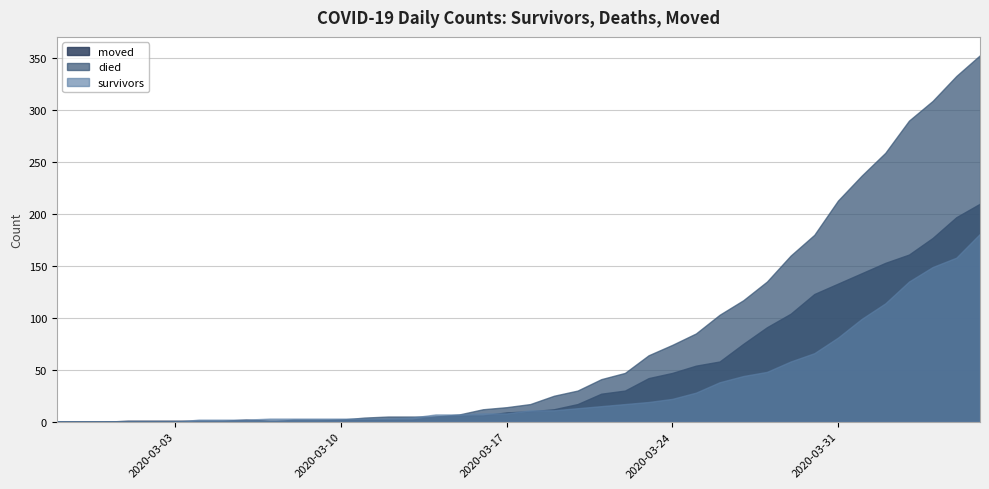

True or false: moved and survivors cross at least once.

True